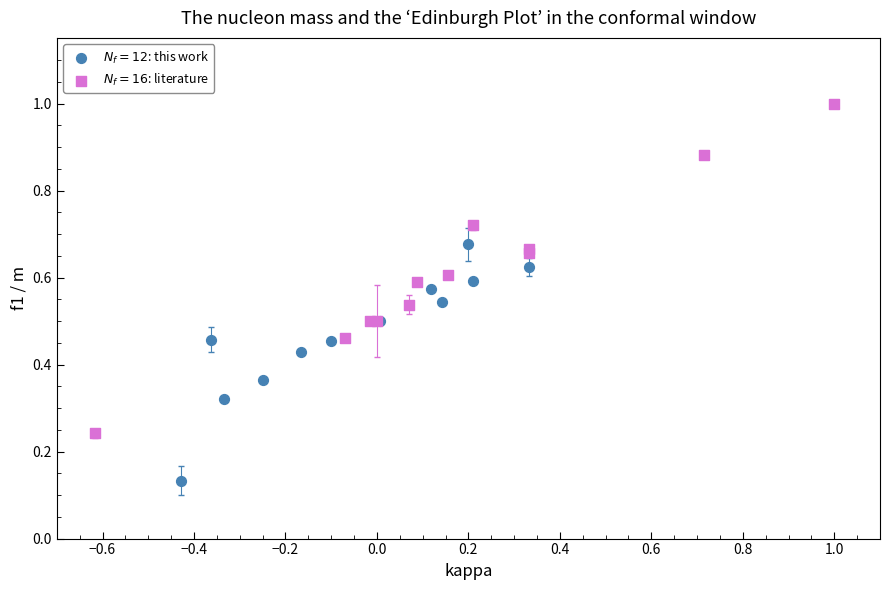

Which series contains the highest Y value?

$N_f{=}16$: literature